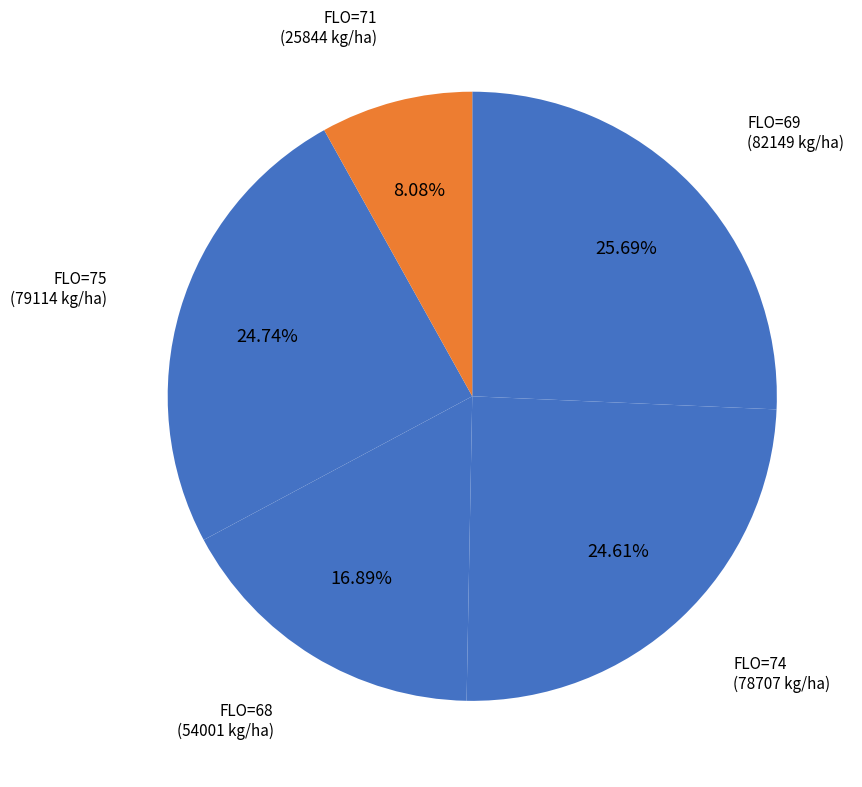

How many segments does this pie chart have?

5